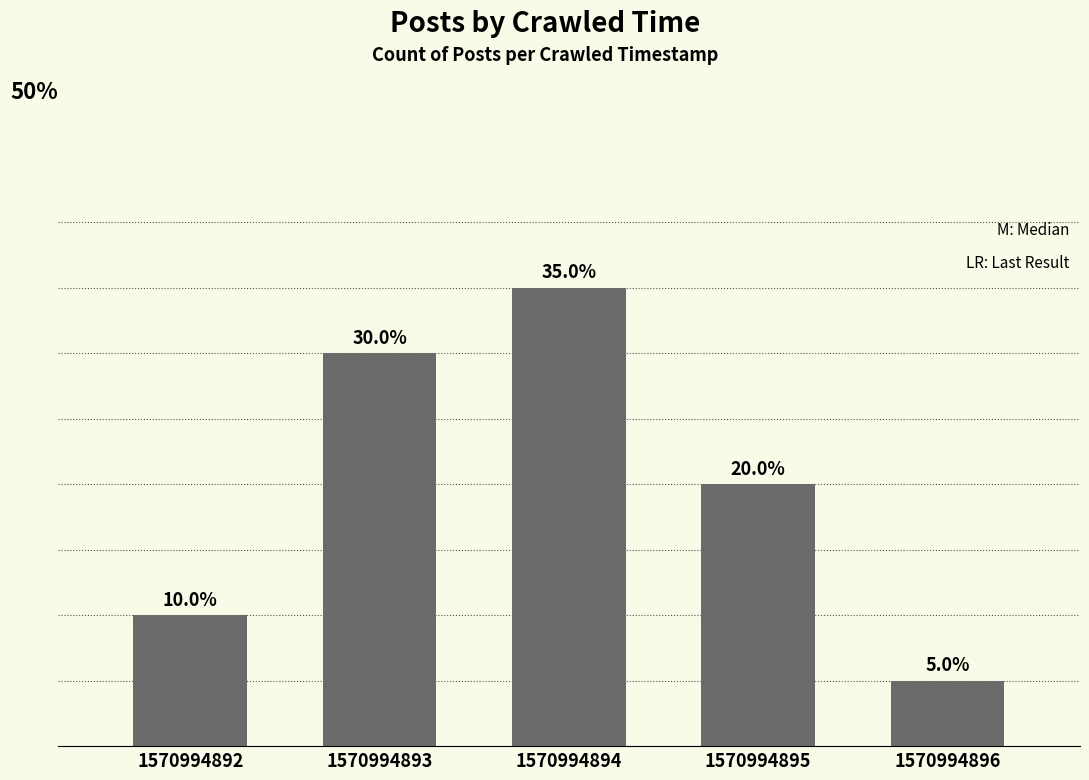

List the labels in order of value, smallest first.

1570994896, 1570994892, 1570994895, 1570994893, 1570994894